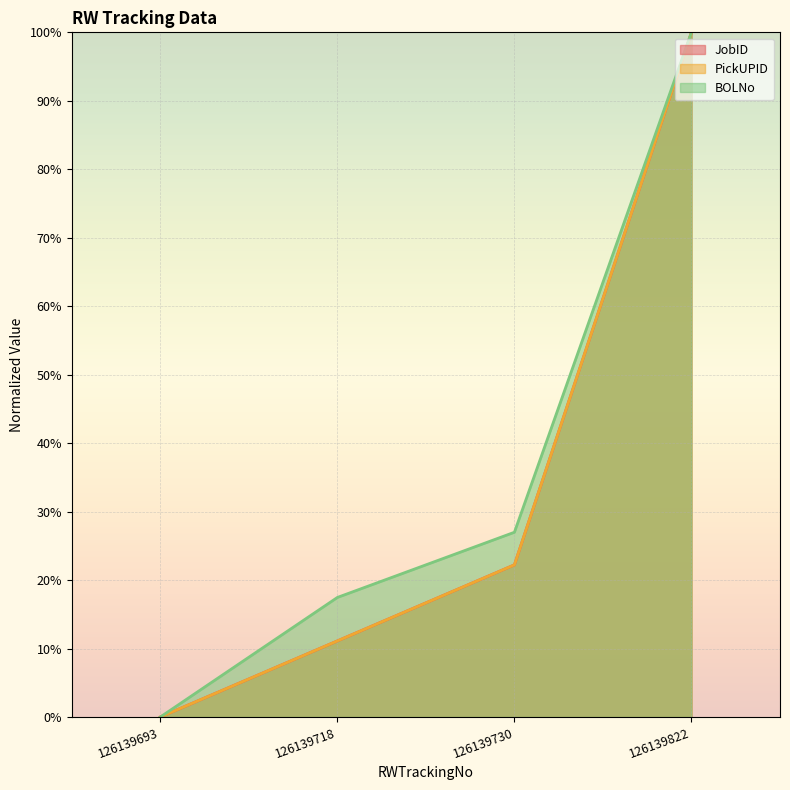

Rank the categories by JobID value from lowest to highest.

126139693, 126139718, 126139730, 126139822